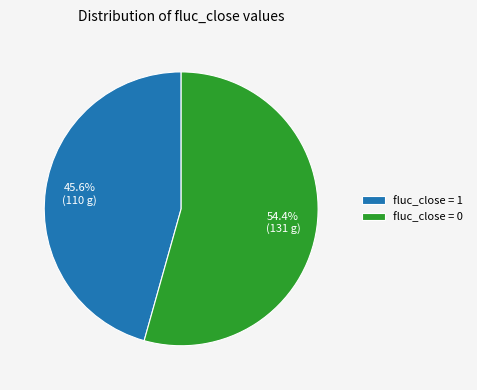

Do fluc_close = 1 and fluc_close = 0 together represent more than half of the pie?

Yes